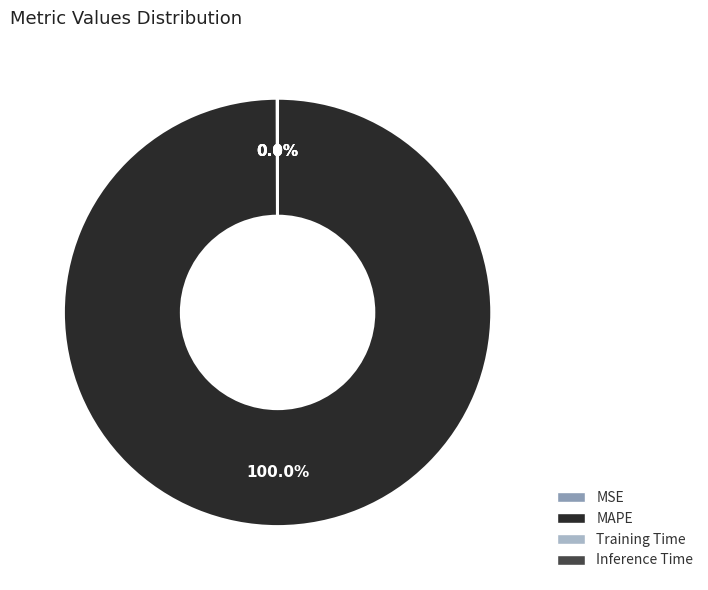

Does MAPE represent more than half of the total?

Yes